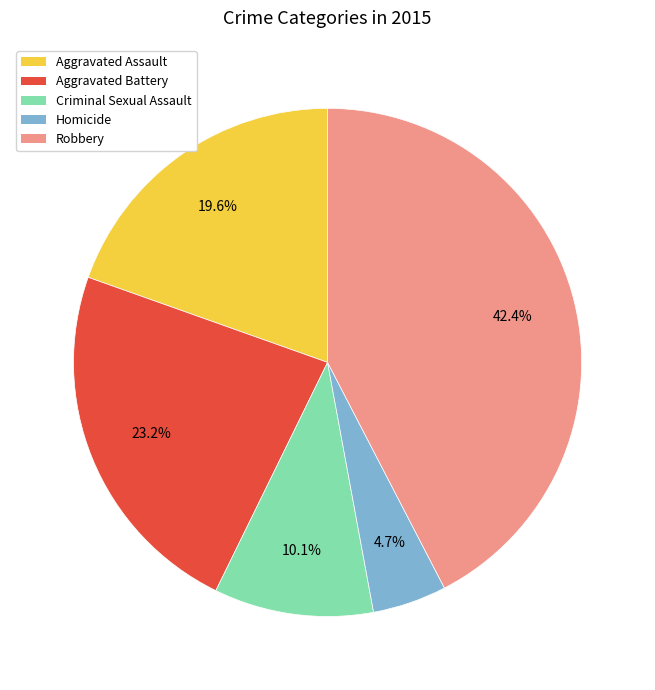

True or false: Aggravated Assault accounts for 27% of the total.

False